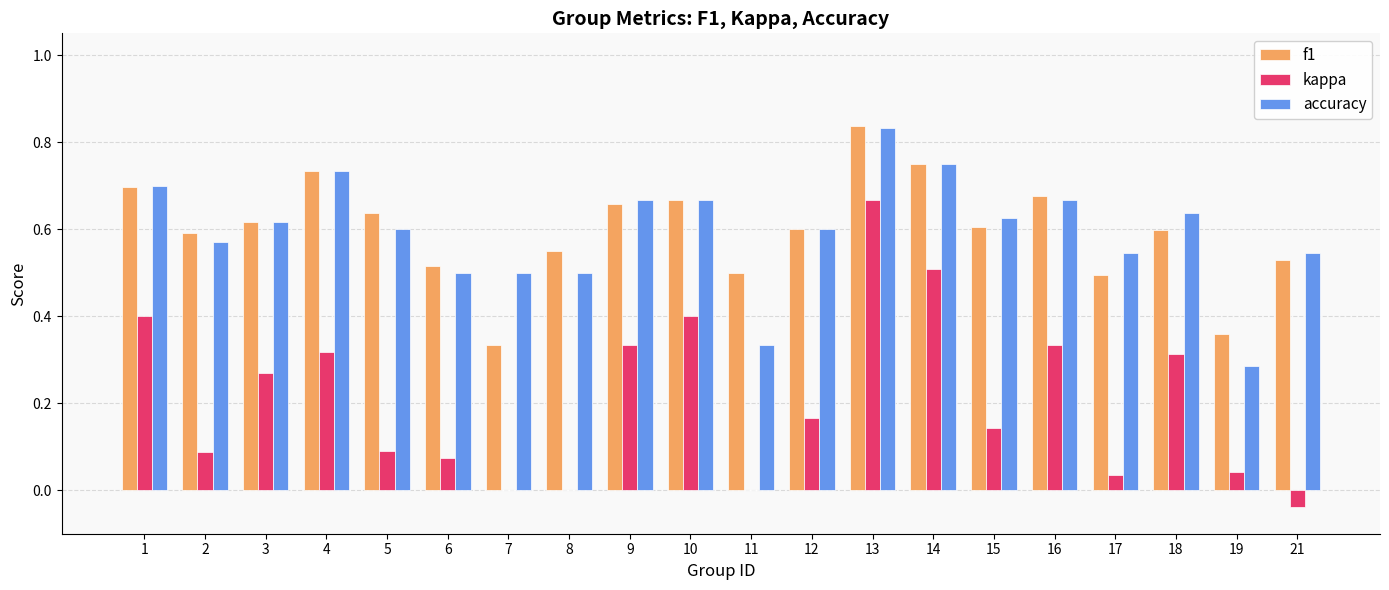

True or false: accuracy has a value of 1.0 at 16.

False